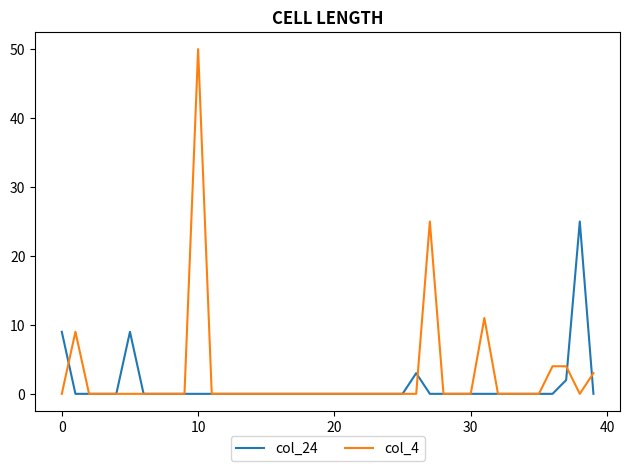

List the series in order of their peak value, lowest first.

col_24, col_4